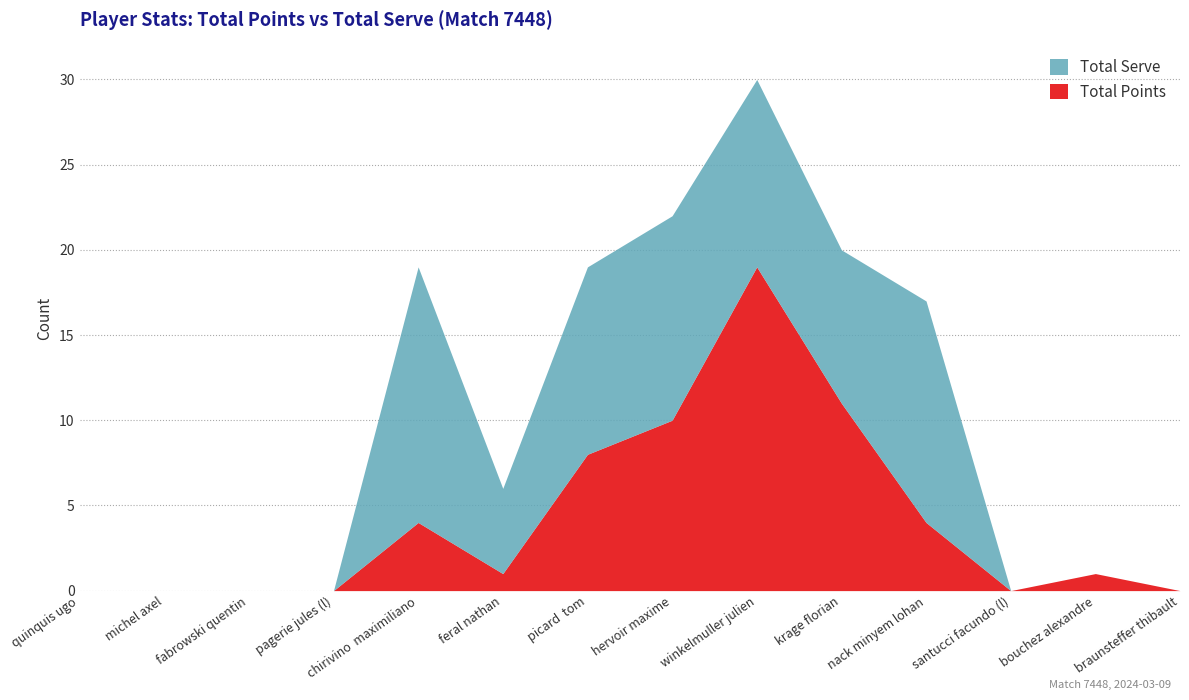

True or false: Total Serve has a value of 5 at hervoir maxime.

False